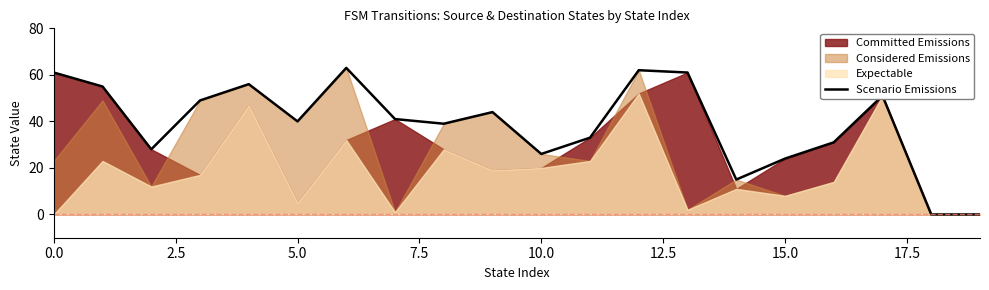

How many data points does each series have?

20